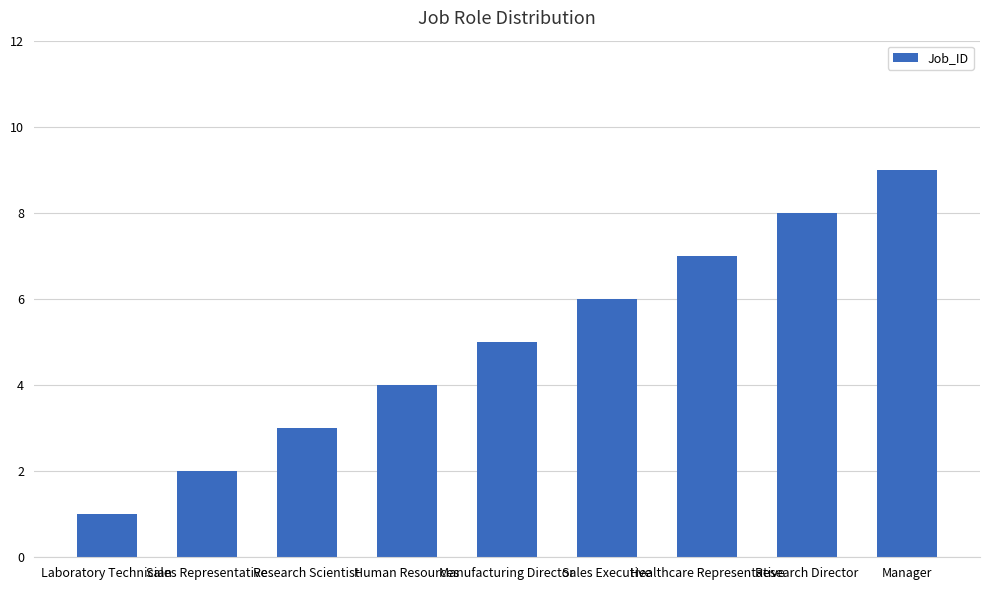

Rank the categories by value from lowest to highest.

Laboratory Technician, Sales Representative, Research Scientist, Human Resources, Manufacturing Director, Sales Executive, Healthcare Representative, Research Director, Manager